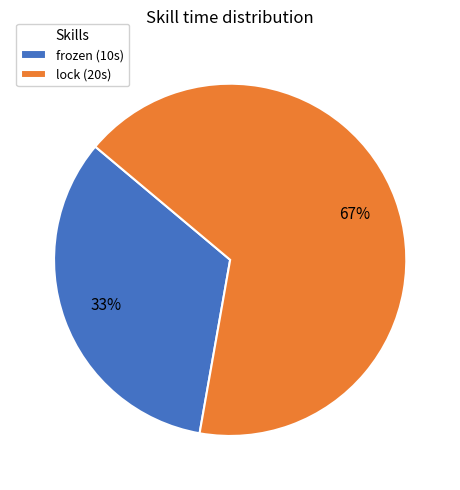

To the nearest percent, what portion does frozen represent?

33%